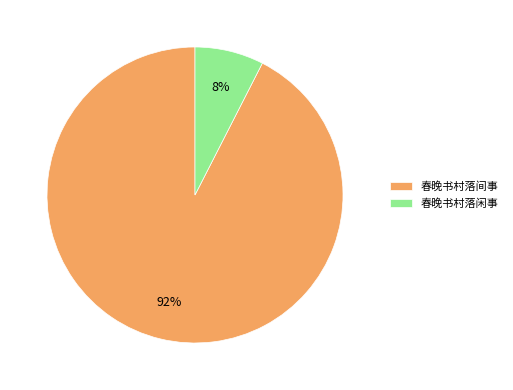

To the nearest percent, what portion does 春晚书村落闲事 represent?

8%